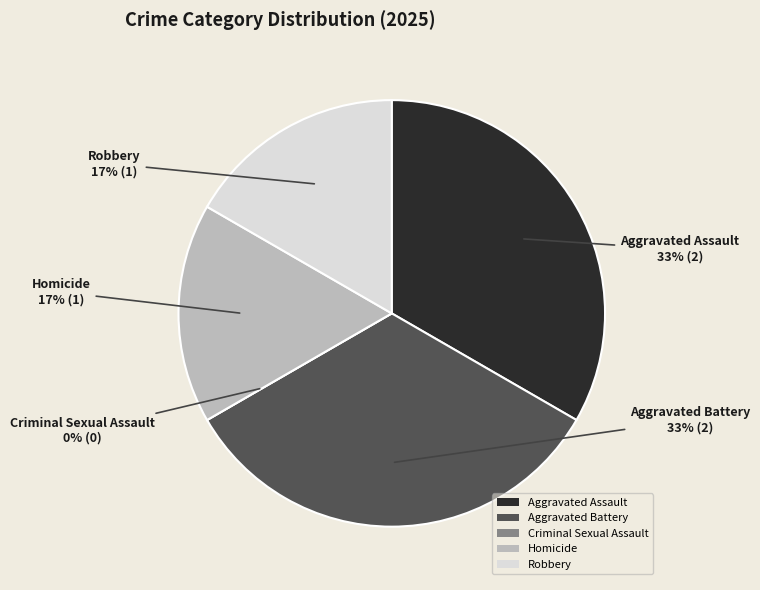

To the nearest percent, what is the average slice percentage?

20%